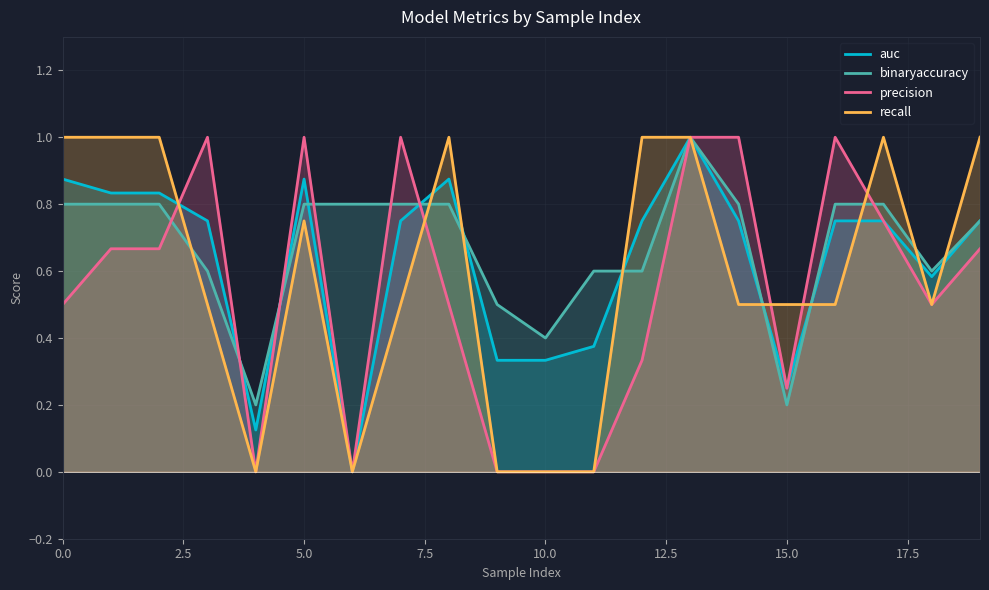

What value does the precision series have at 13?

1.0